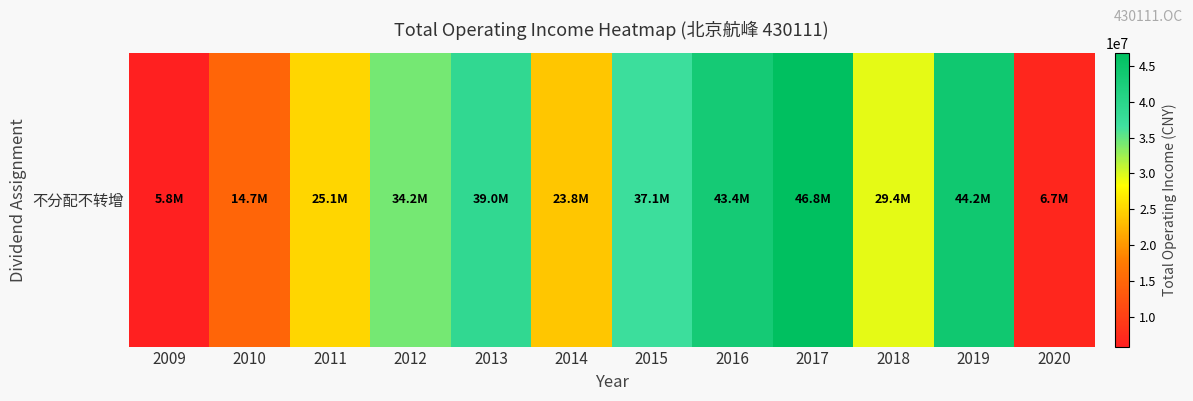

Where does the data first go above 34239173?

2012